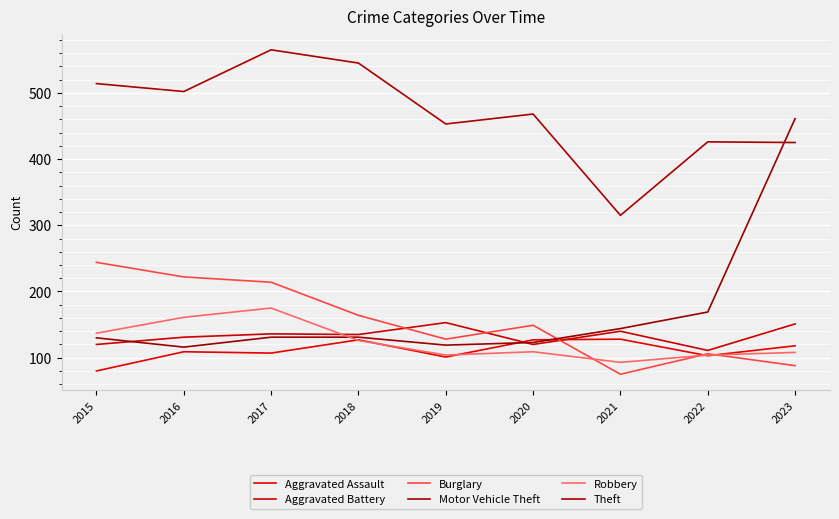

At which label is Motor Vehicle Theft closest to 288?

2022